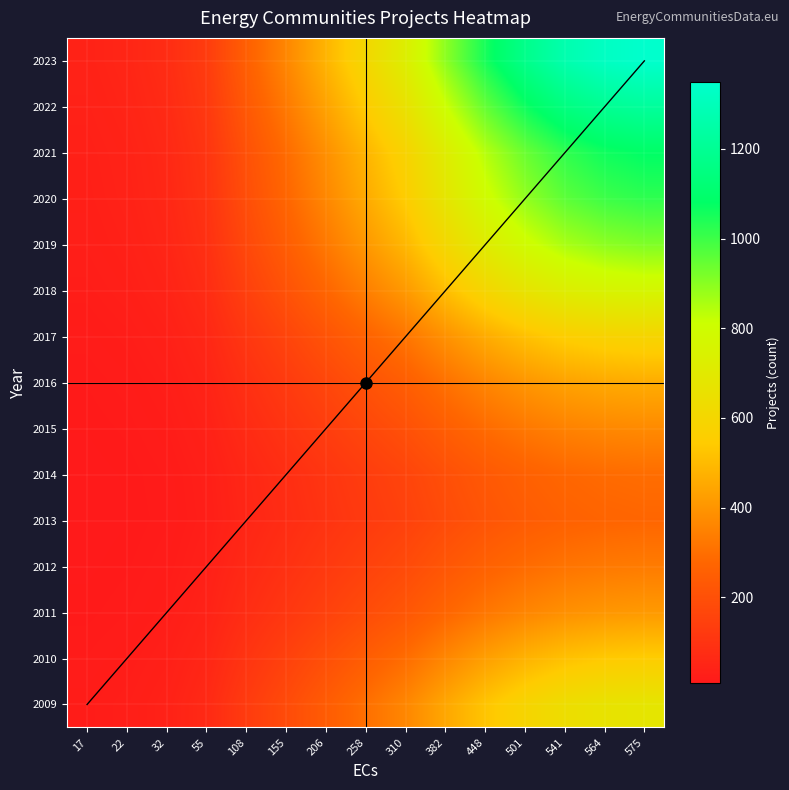

What is the change in value from 206 to 541?

+217.9